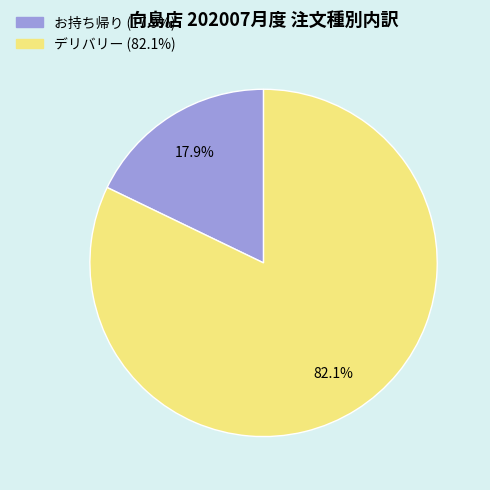

Is there any slice that represents more than half of the pie?

Yes